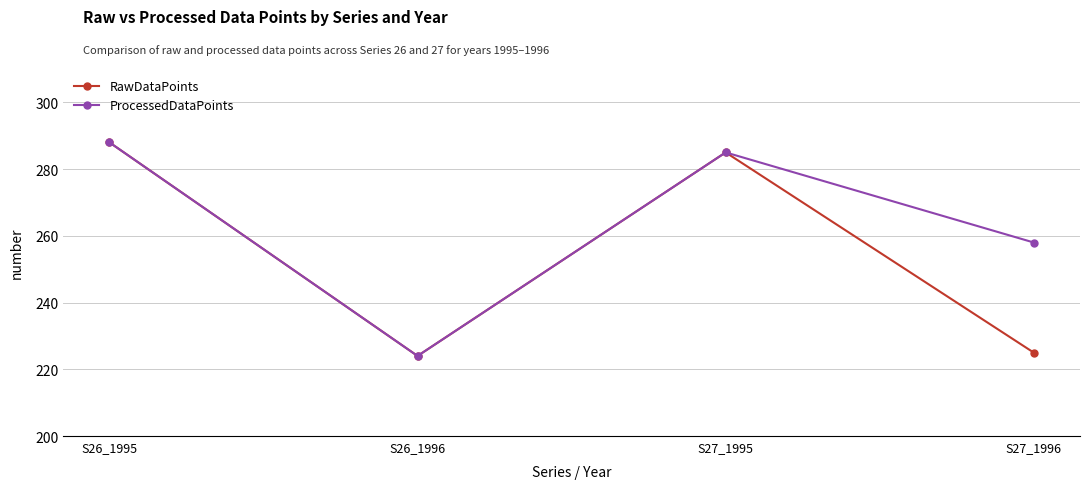

List the labels in order of RawDataPoints value, largest first.

S26_1995, S27_1995, S27_1996, S26_1996